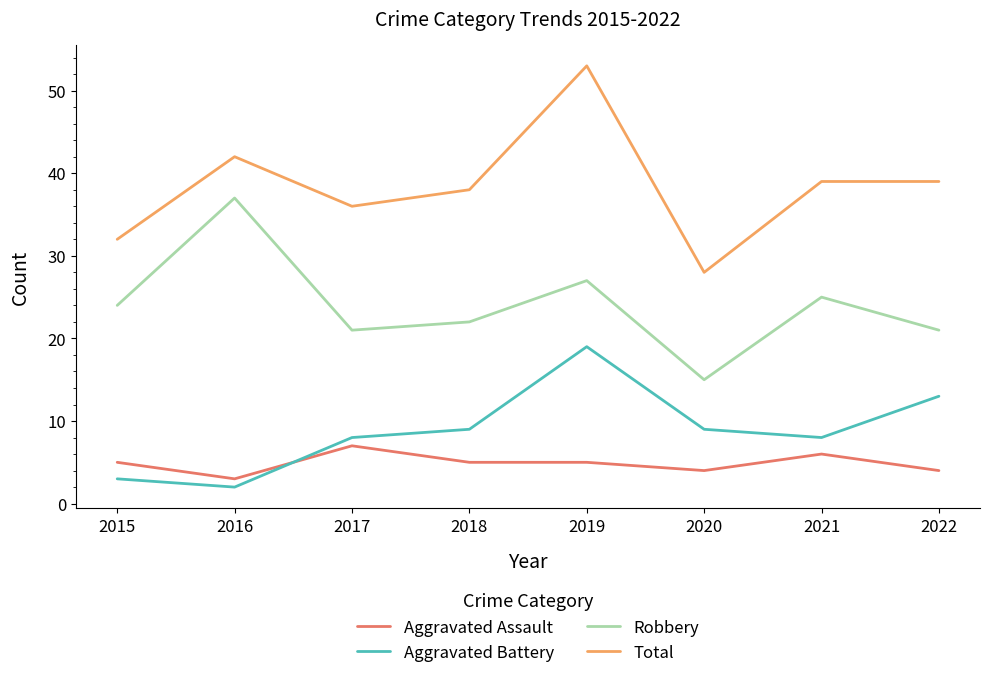

Count the number of data series in this chart.

4